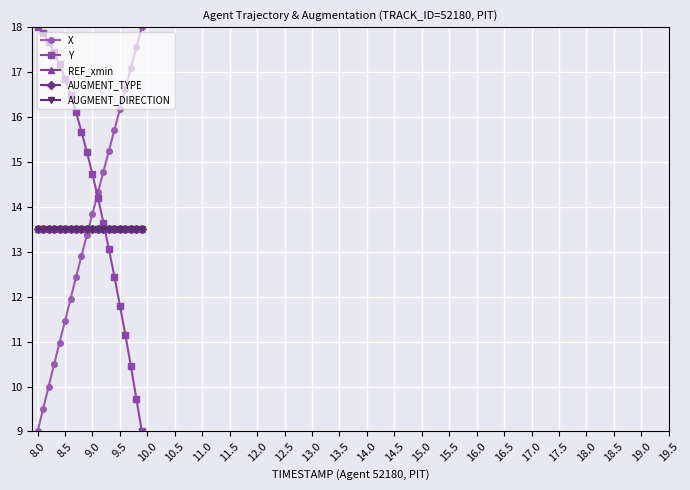

Does the chart have visible grid lines?

Yes